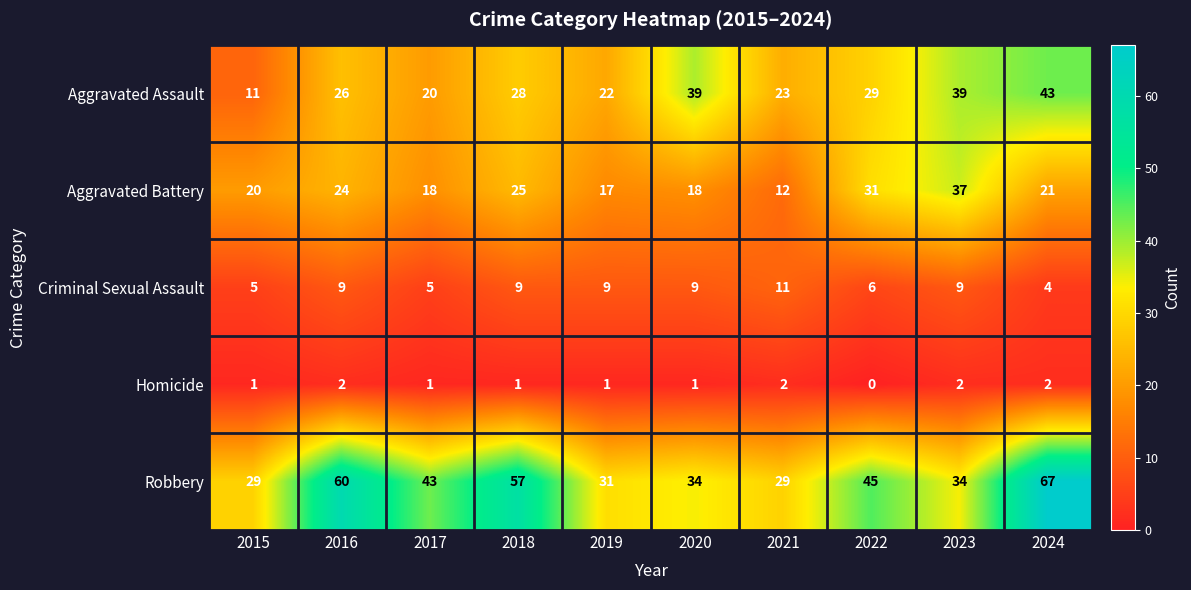

At which label is Aggravated Assault closest to 27?

2016